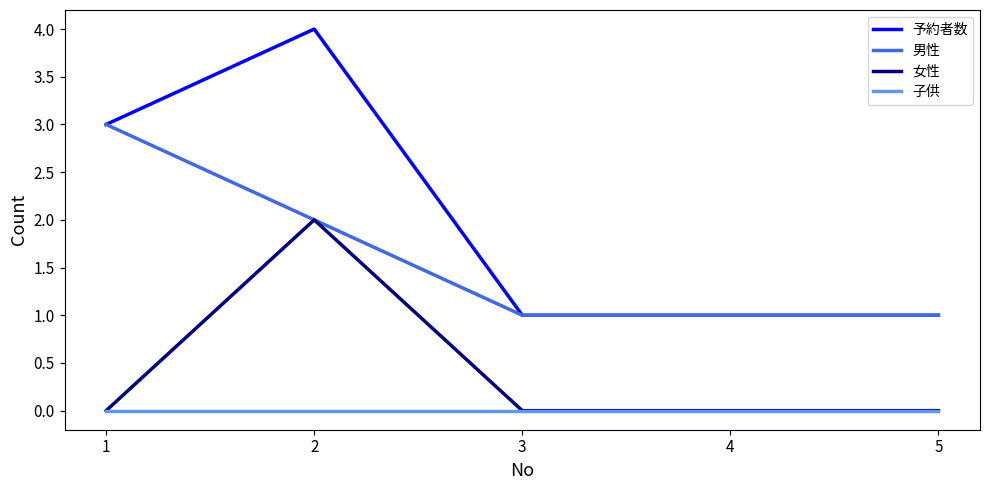

True or false: 予約者数 and 女性 cross at least once.

False